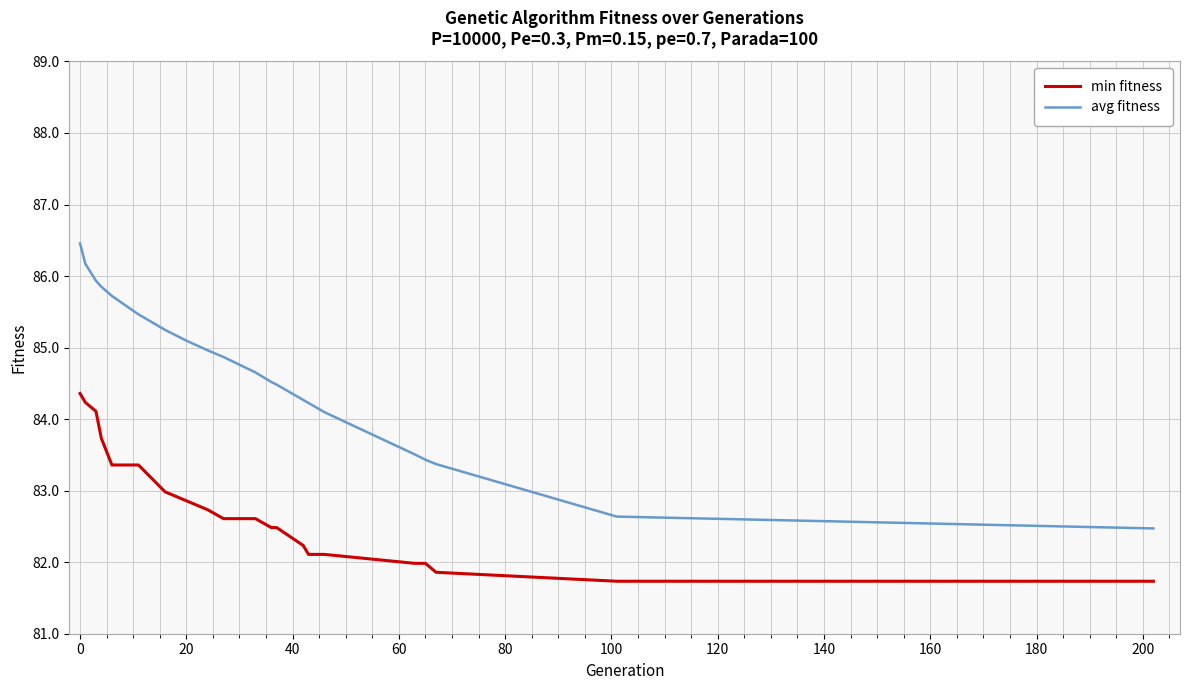

What is the lowest value of the min fitness series?

81.7